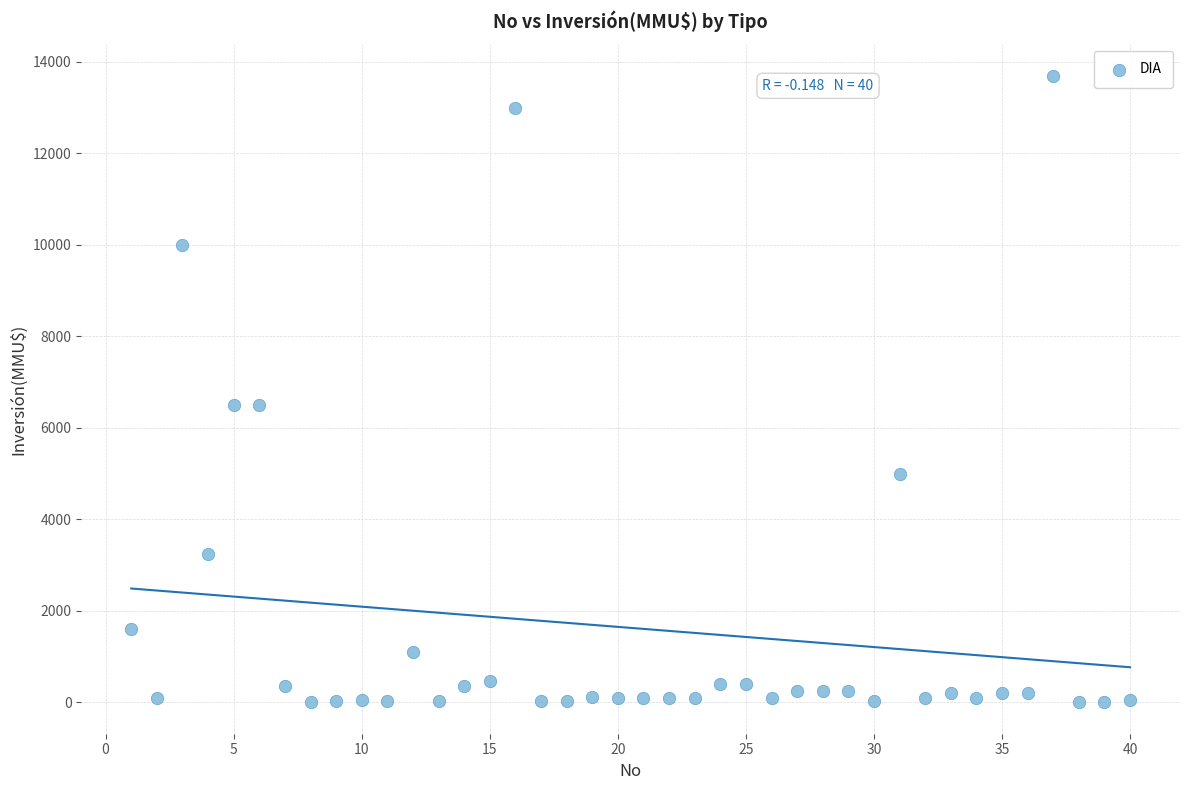

What is the range of X values (max minus min)?

39